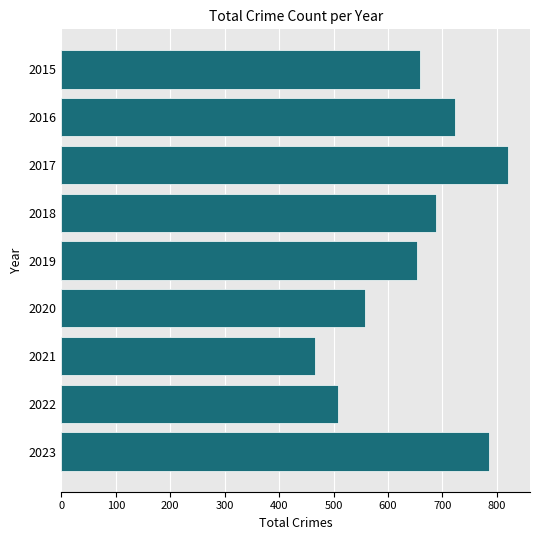

What is the smallest value displayed?

466